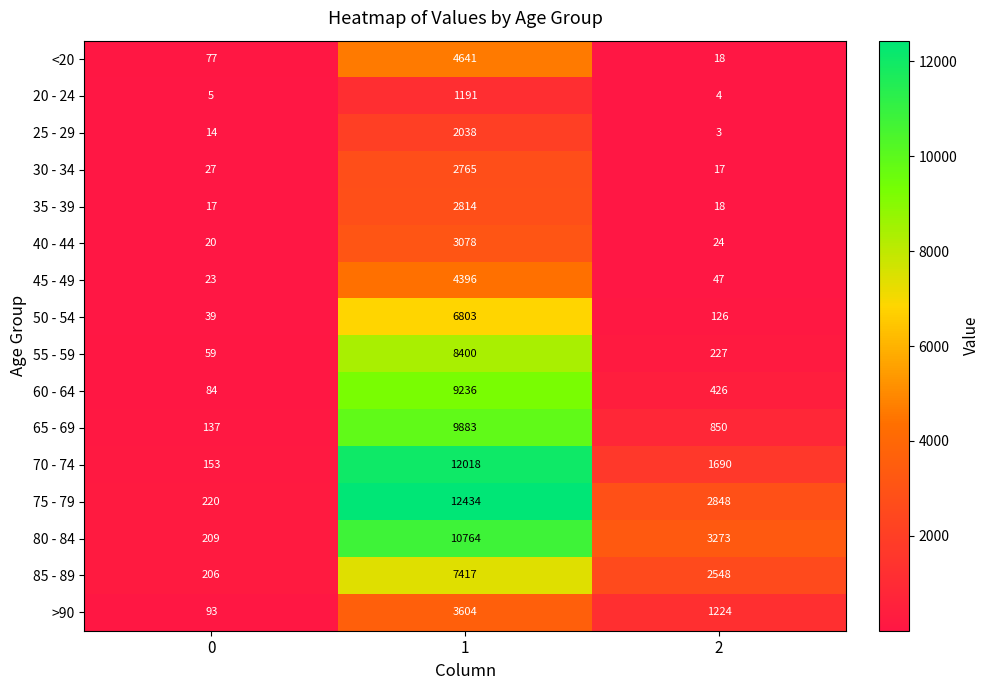

Which label corresponds to the smallest value in the chart?

2